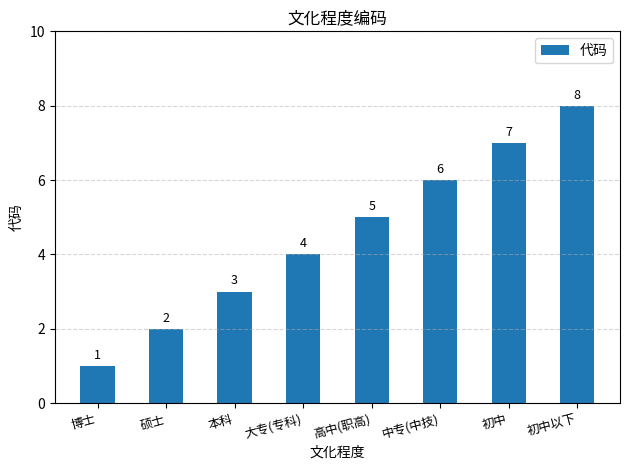

Count the values in the range 3 to 7.

5